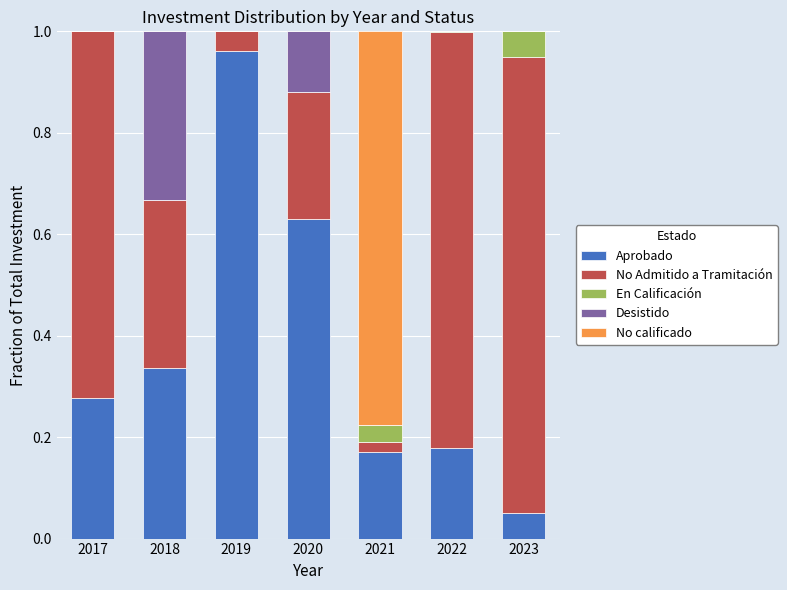

Which category has the highest value in the Aprobado series?

2019